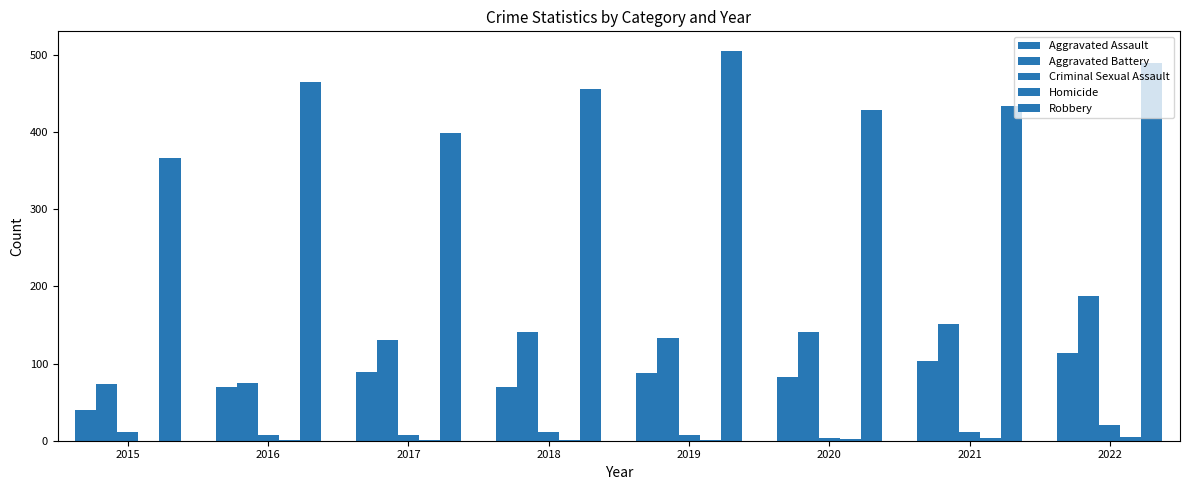

What is the maximum value shown in the chart?

505